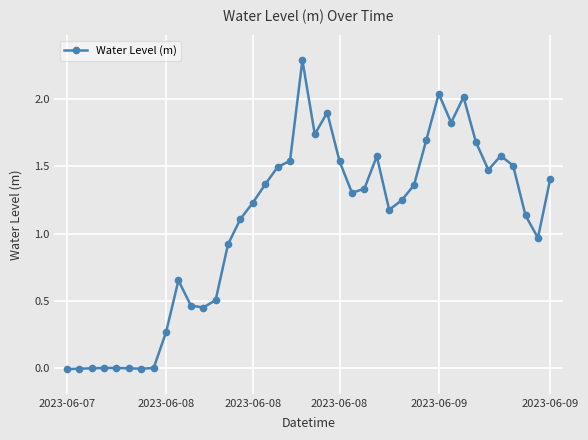

True or false: there are more than 1 points higher than both neighbors.

True